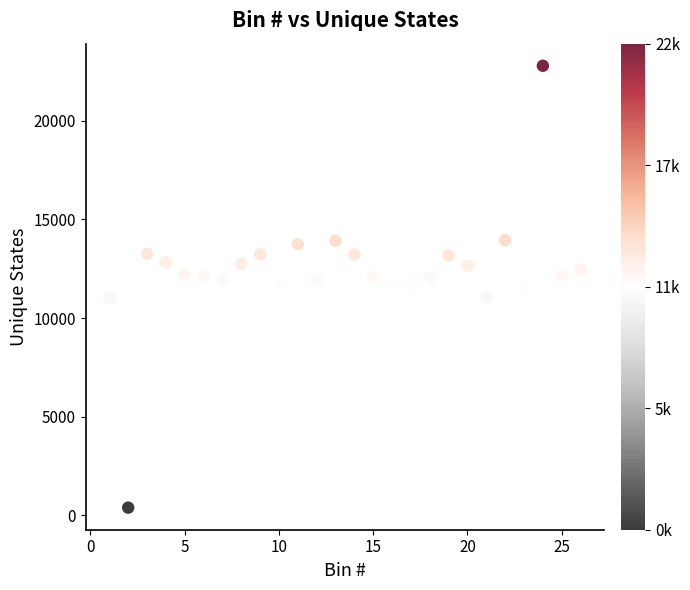

What is the range of Y values (max minus min)?

22394